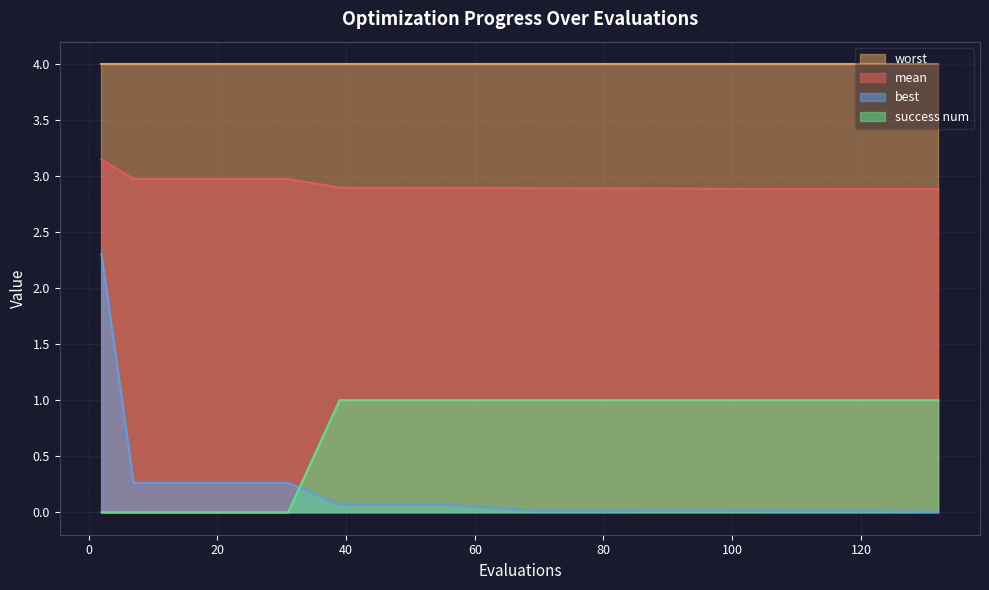

What is the label of the 10th point from the right?

success num